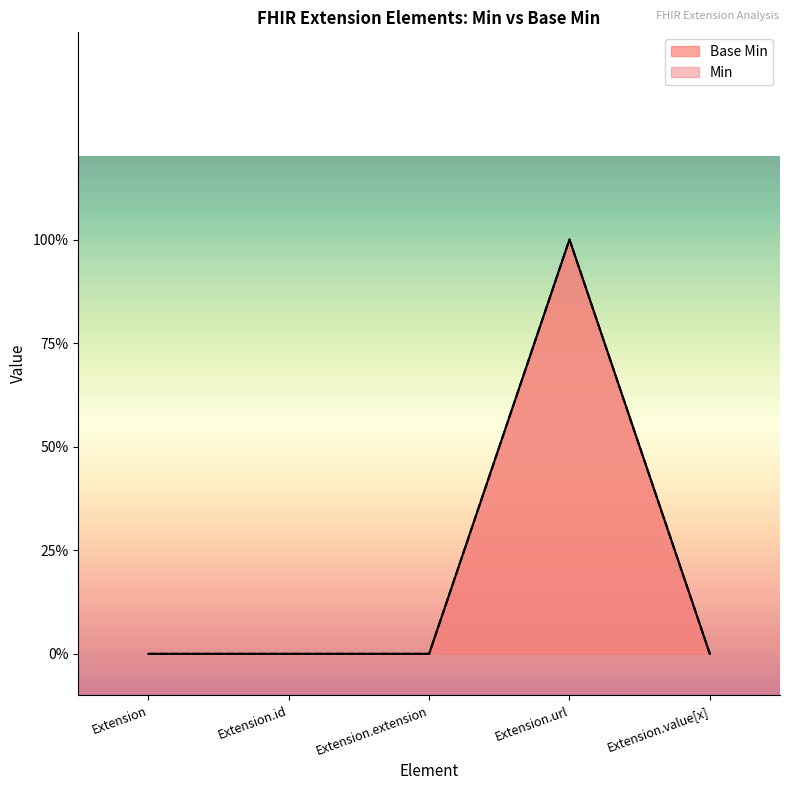

The chart shows a value of 0 at Extension. True or false?

True